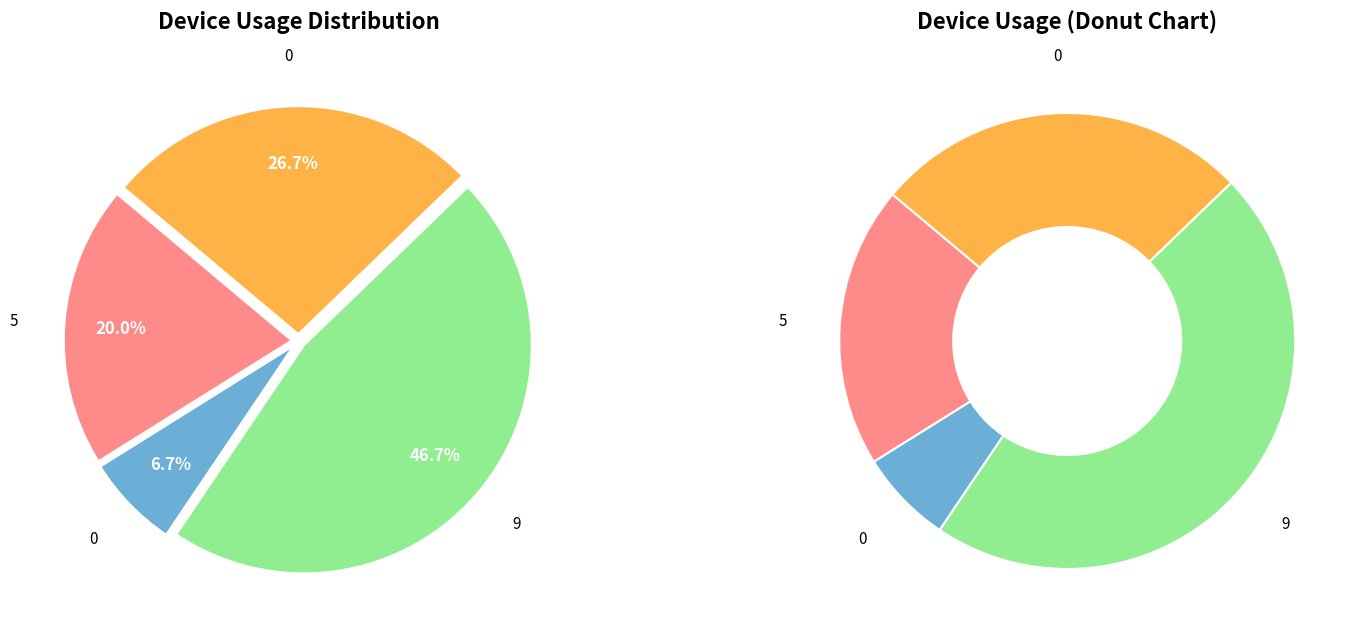

Is there any slice that represents more than half of the pie?

No